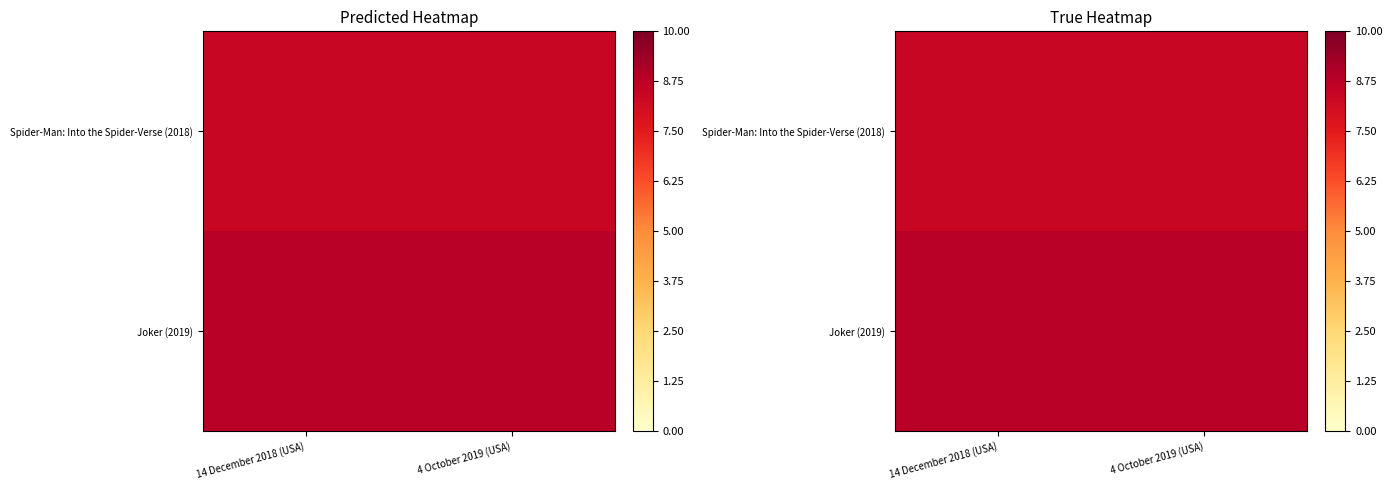

What is the spread (max minus min) of values at 4 October 2019 (USA)?

0.4